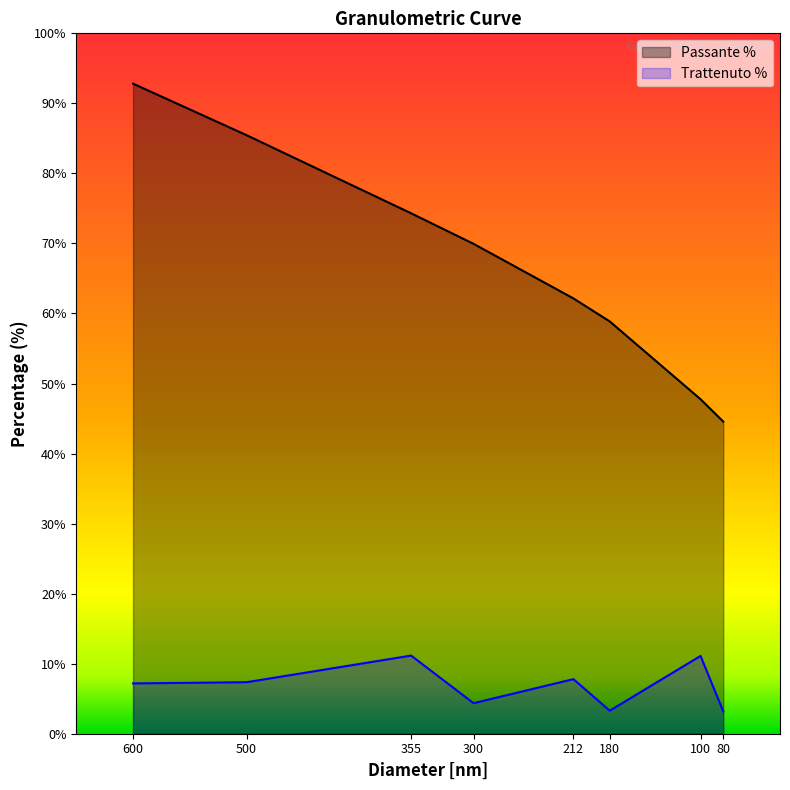

True or false: Trattenuto % and Passante % cross at least once.

False